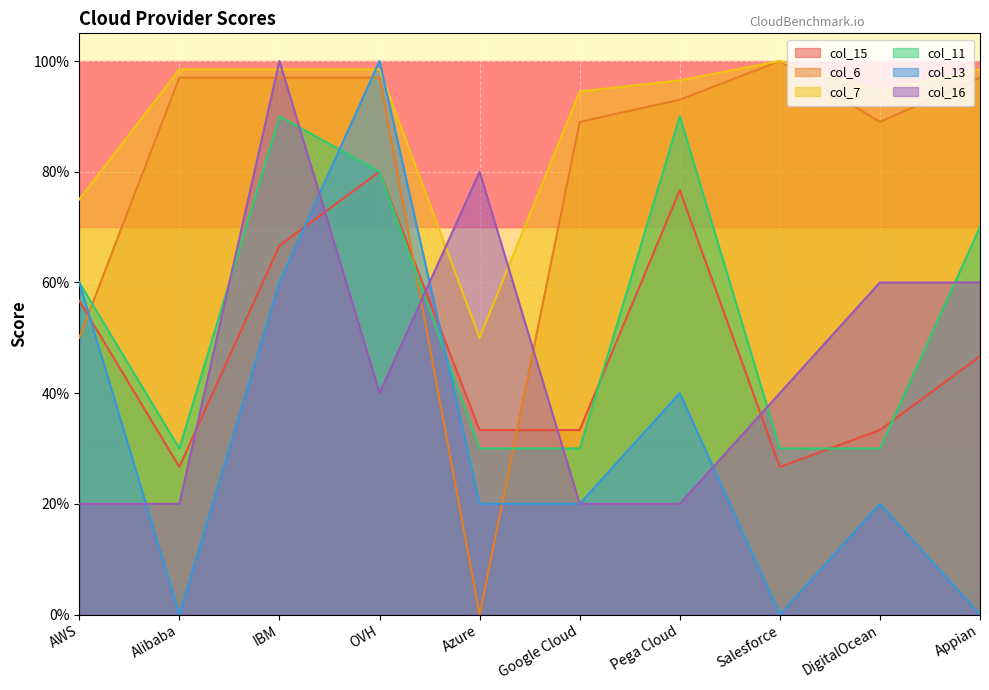

Where is the first local maximum for col_11?

IBM